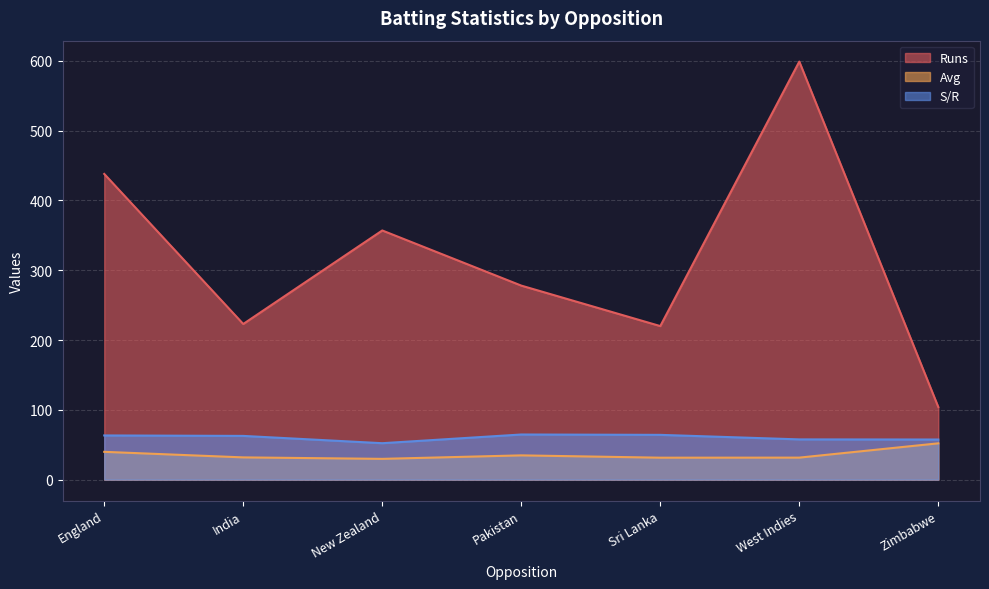

What is the difference between the highest and lowest values at Zimbabwe?

52.0